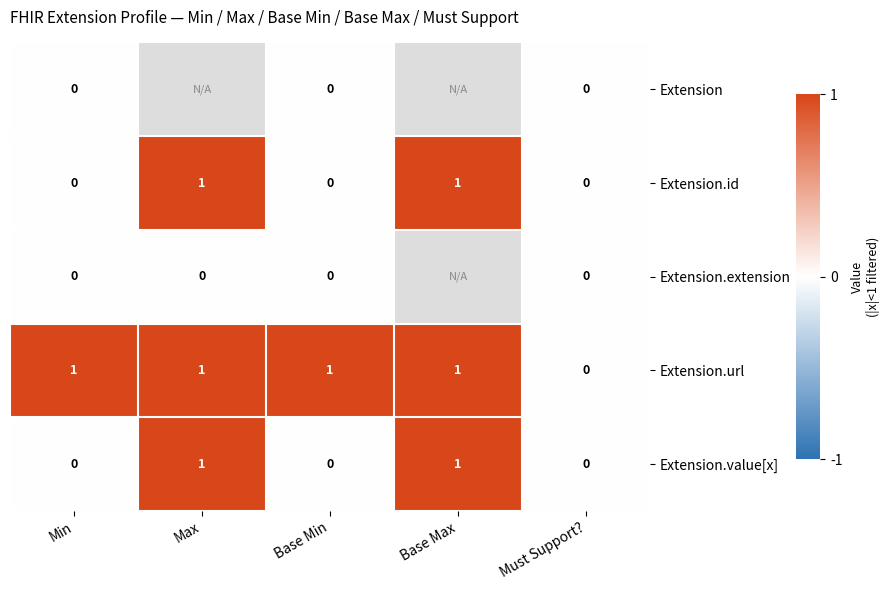

Is the value of Extension.value[x] at Base Min greater than the value of Extension.url at Min?

No